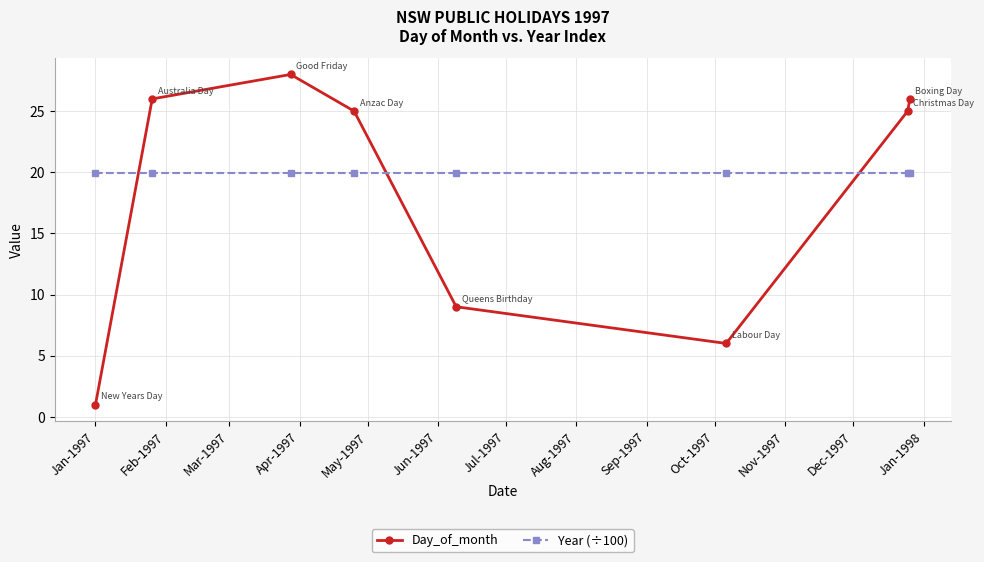

What is the maximum value for Year (÷100)?

20.0